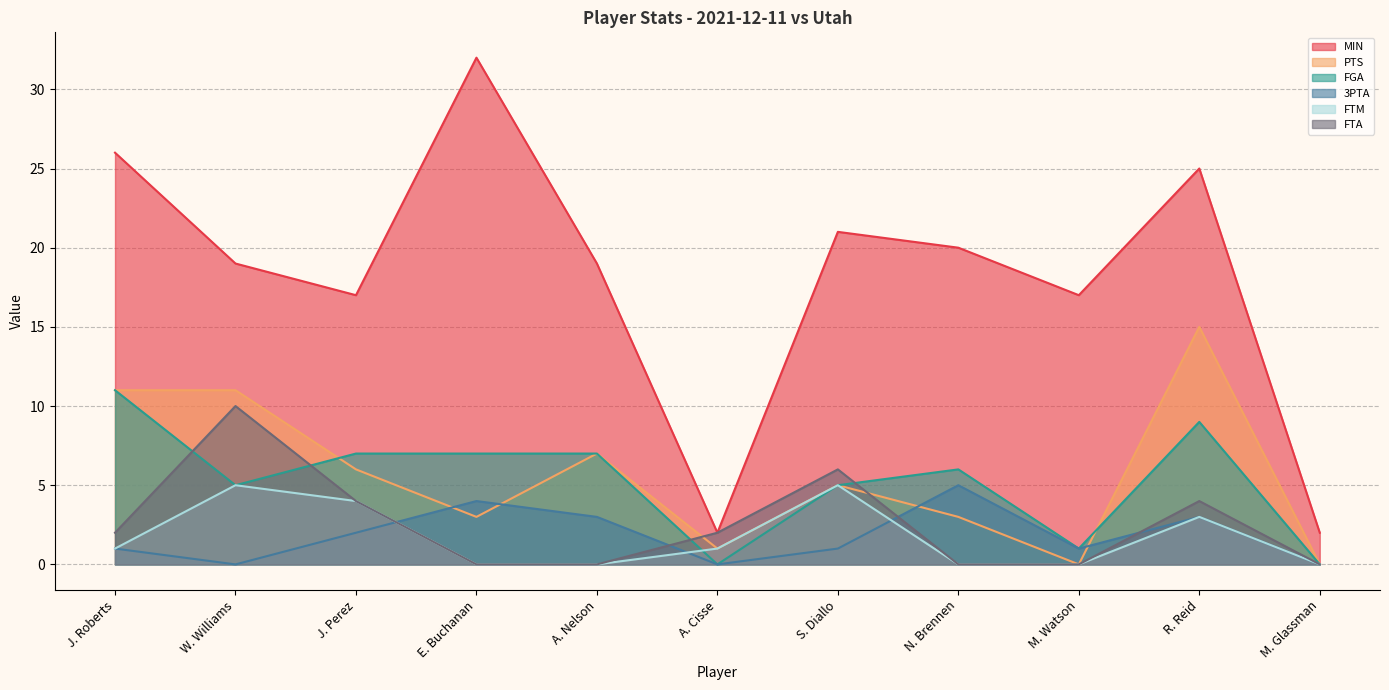

What is the value of the MIN point at the 1st from the left?

26